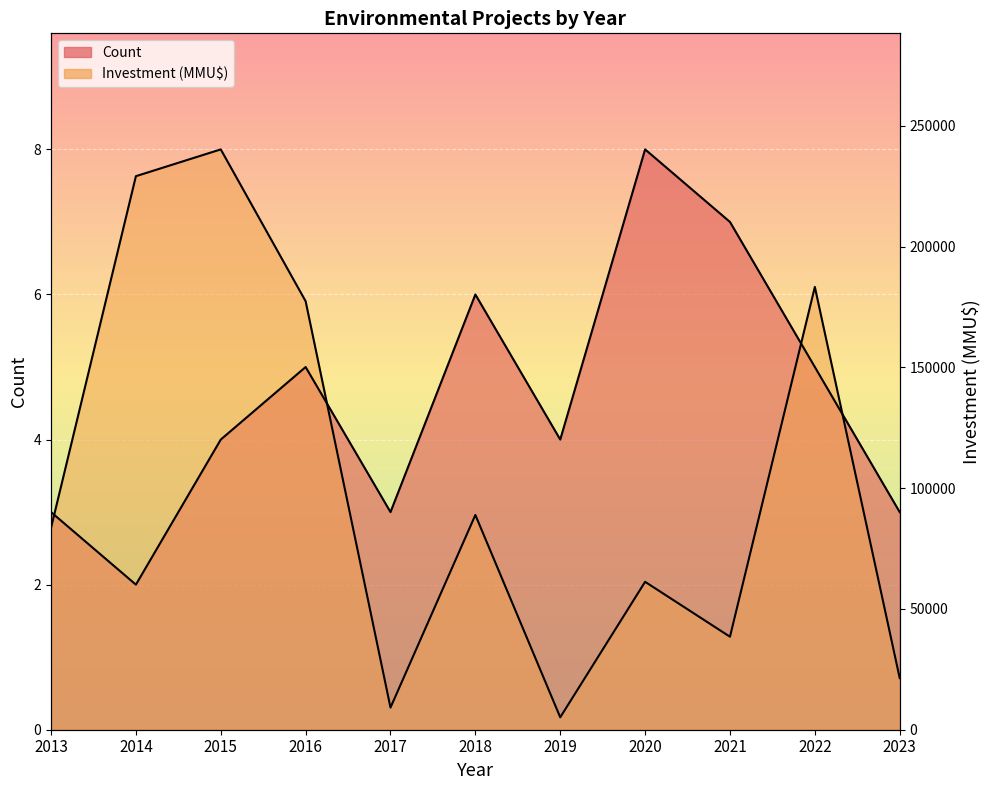

True or false: Investment (MMU$) and Count cross at least once.

True